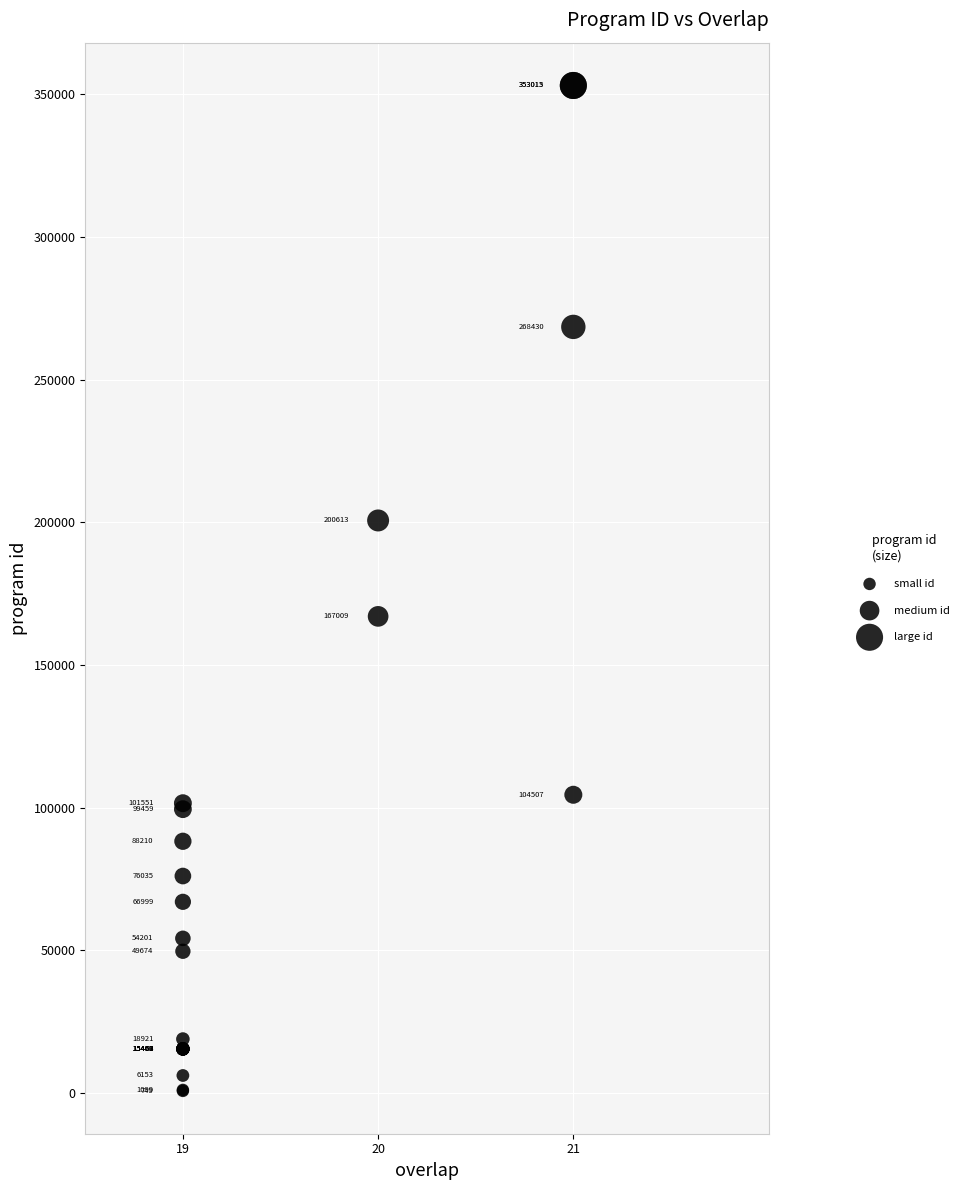

What Y value in the scatter plot is closest to 176882?

167009